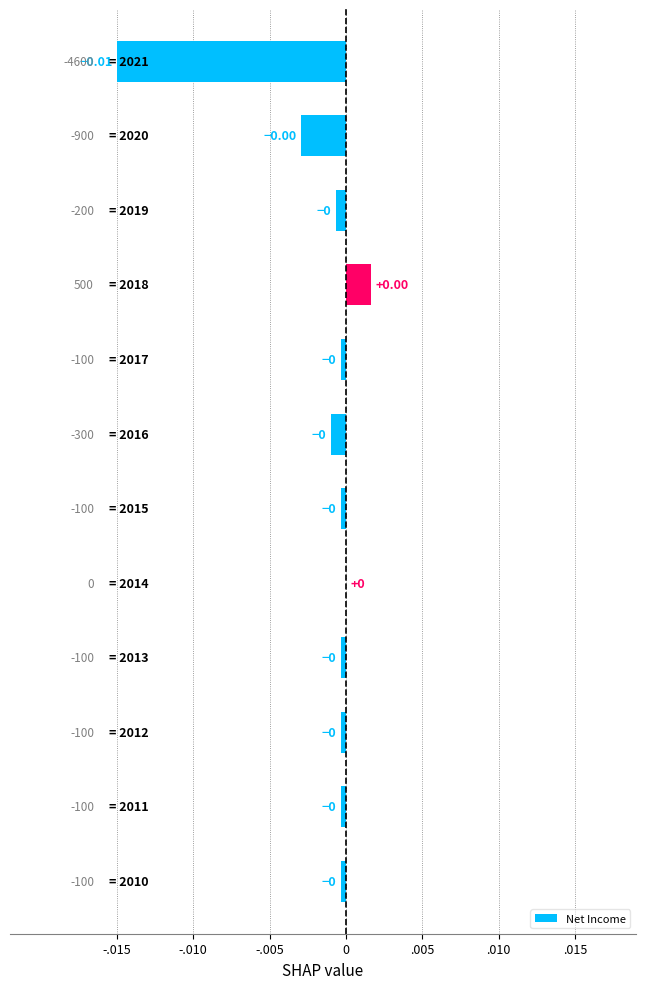

How many data points are less than 0?

10